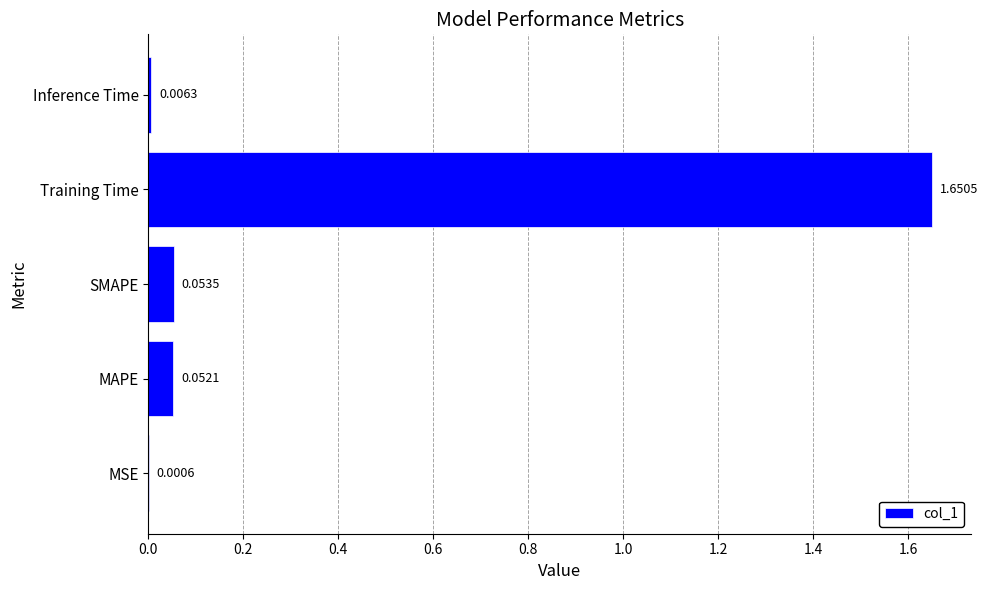

Which has a higher value, Inference Time or MSE?

Inference Time